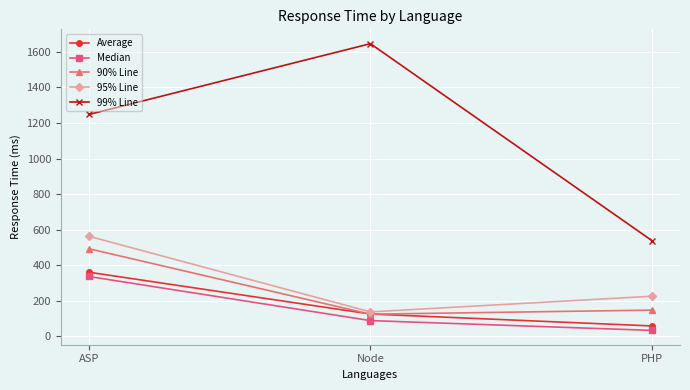

Reading left to right, list all the values displayed in this chart.

Average: ASP=361	Node=126	PHP=59
Median: ASP=337	Node=89	PHP=34
90% Line: ASP=493	Node=125	PHP=148
95% Line: ASP=563	Node=138	PHP=226
99% Line: ASP=1248	Node=1646	PHP=539